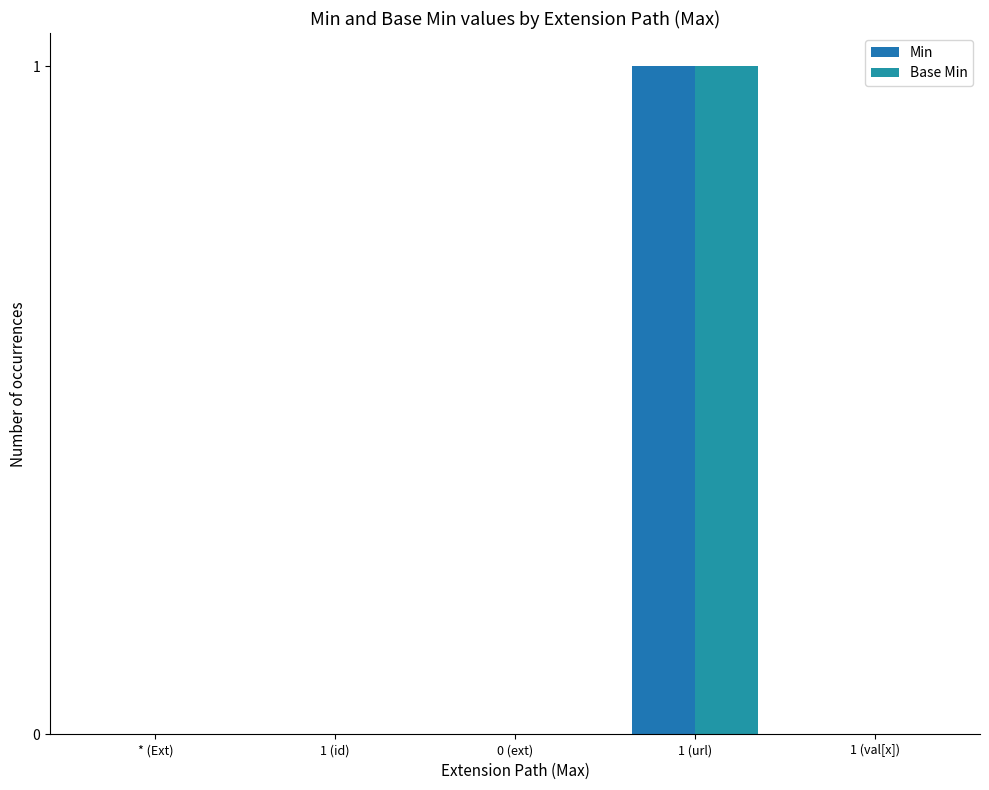

Which series has the widest spread of values?

Min